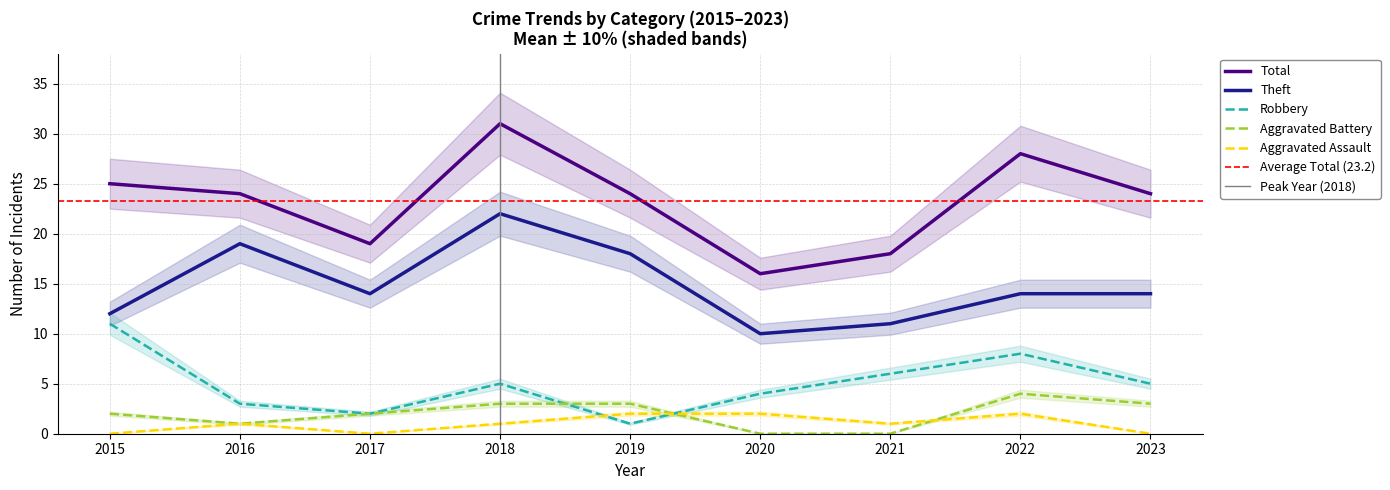

Reading left to right, transcribe all the data shown in this chart.

Theft: 12	19	14	22	18	10	11	14	14
Robbery: 11	3	2	5	1	4	6	8	5
Total: 25	24	19	31	24	16	18	28	24
Aggravated Battery: 2	1	2	3	3	0	0	4	3
Aggravated Assault: 0	1	0	1	2	2	1	2	0